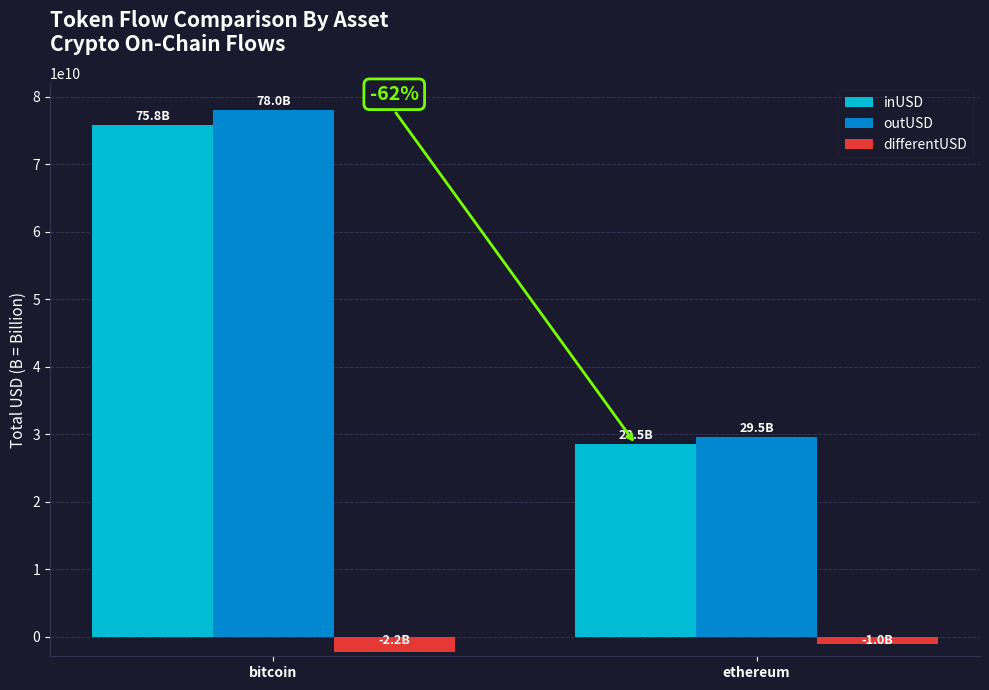

Between bitcoin and ethereum, which series saw the biggest shift?

outUSD